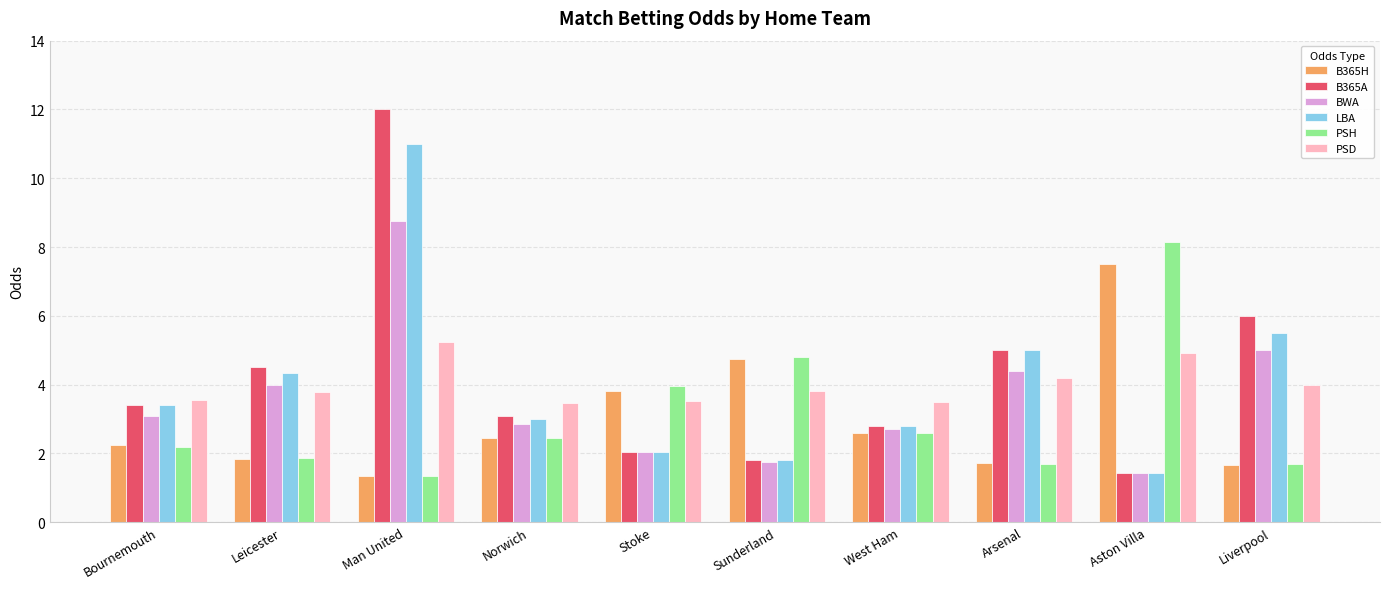

At how many categories does at least one series exceed 2?

10